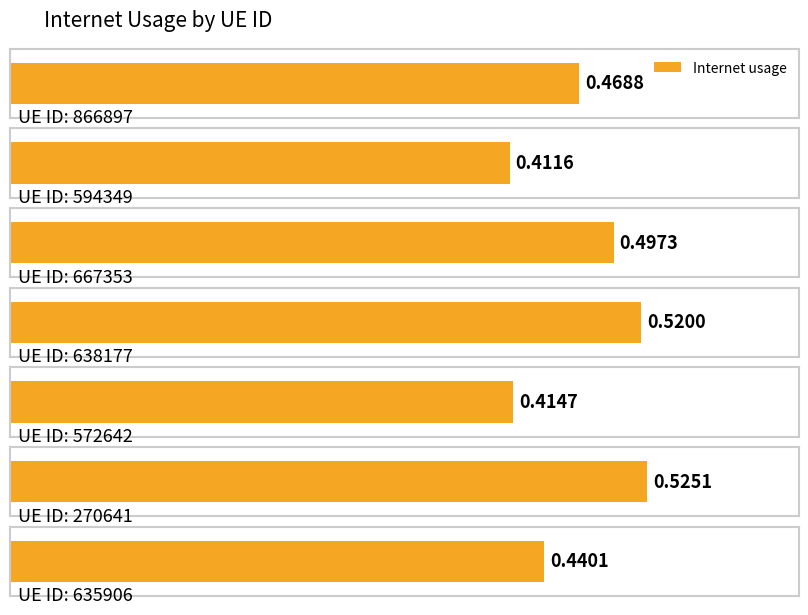

The chart shows a value of 0.6 at 635906. True or false?

False